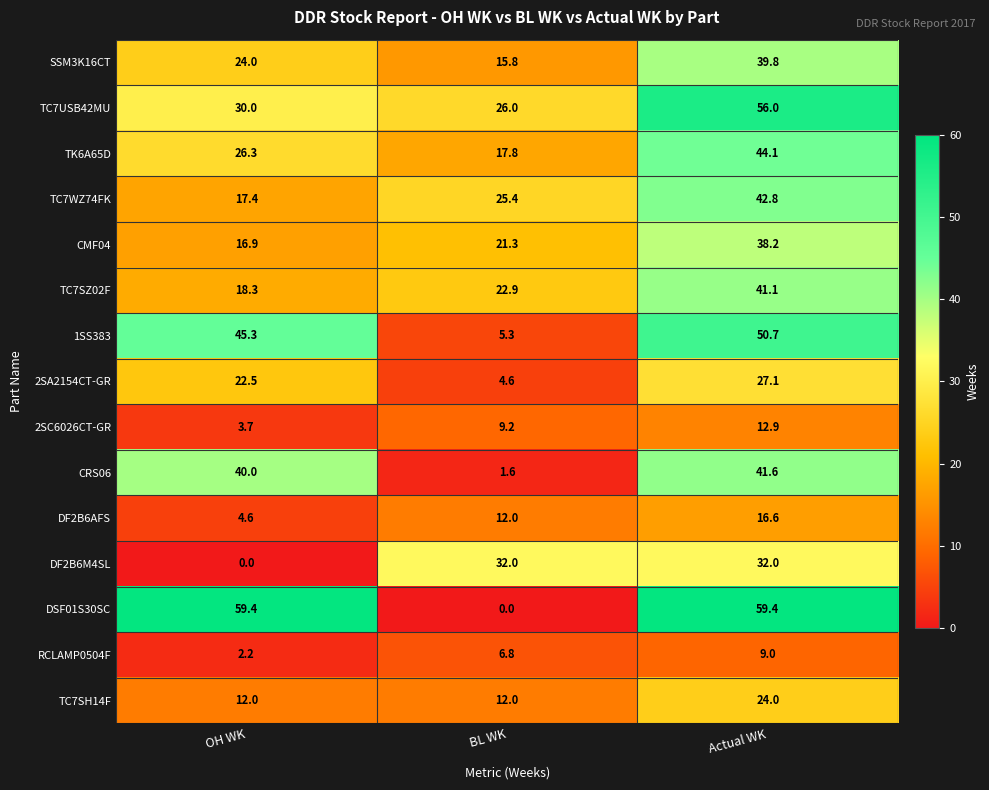

At OH WK, list the series in order from largest to smallest.

DSF01S30SC, 1SS383, CRS06, TC7USB42MU, TK6A65D, SSM3K16CT, 2SA2154CT-GR, TC7SZ02F, TC7WZ74FK, CMF04, TC7SH14F, DF2B6AFS, 2SC6026CT-GR, RCLAMP0504F, DF2B6M4SL